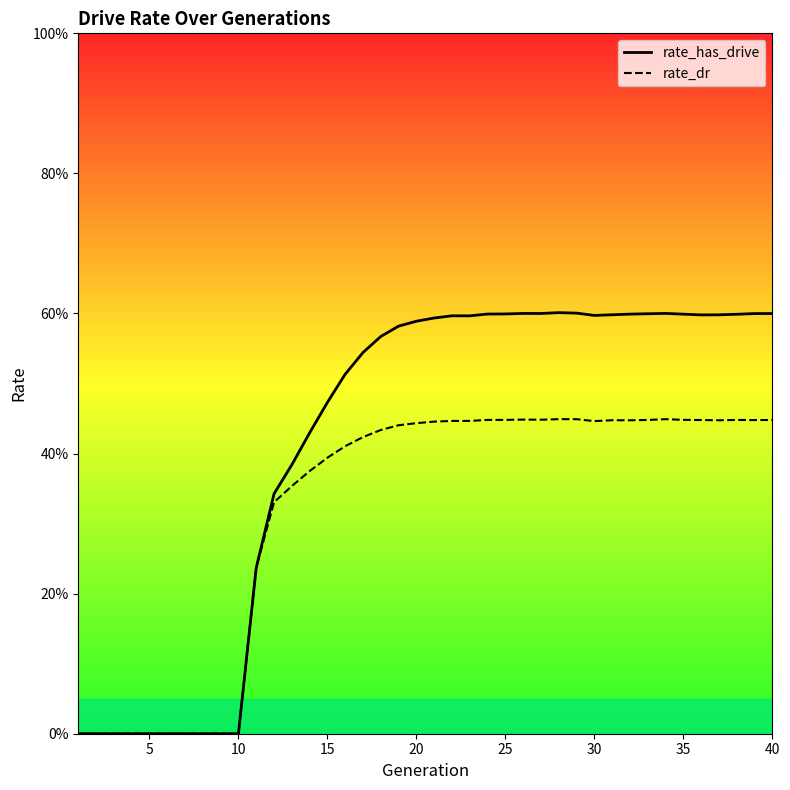

What are all the series names shown in the legend?

rate_has_drive, rate_dr